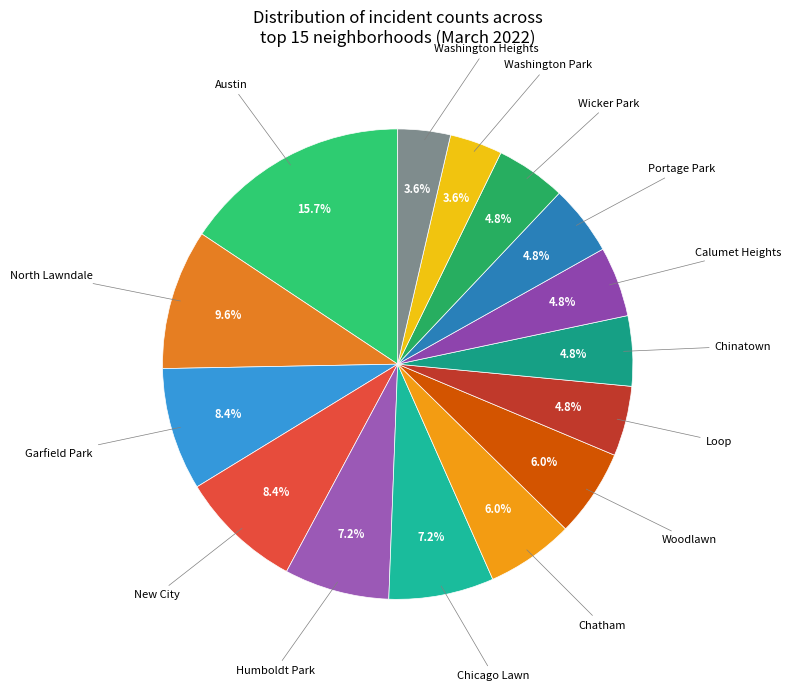

How many slices are in this pie chart?

15